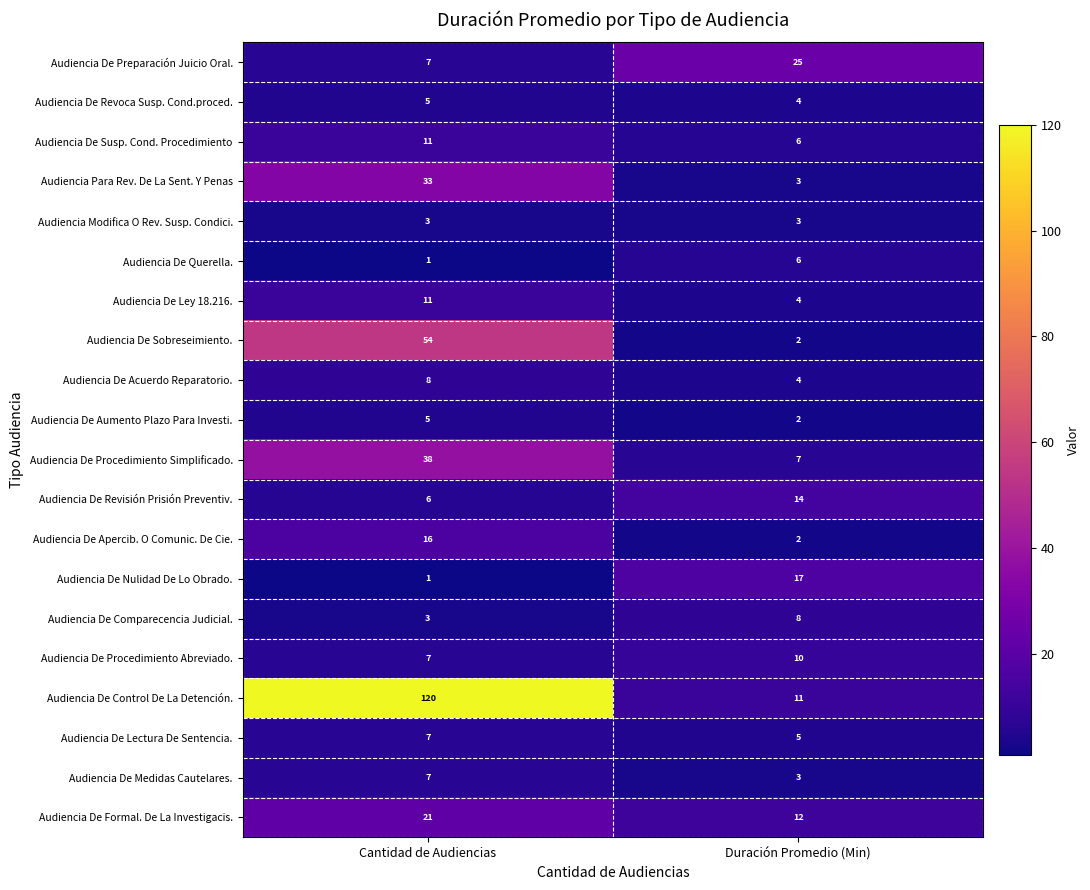

The Audiencia De Procedimiento Abreviado. series shows 7 at Cantidad de Audiencias. True or false?

True